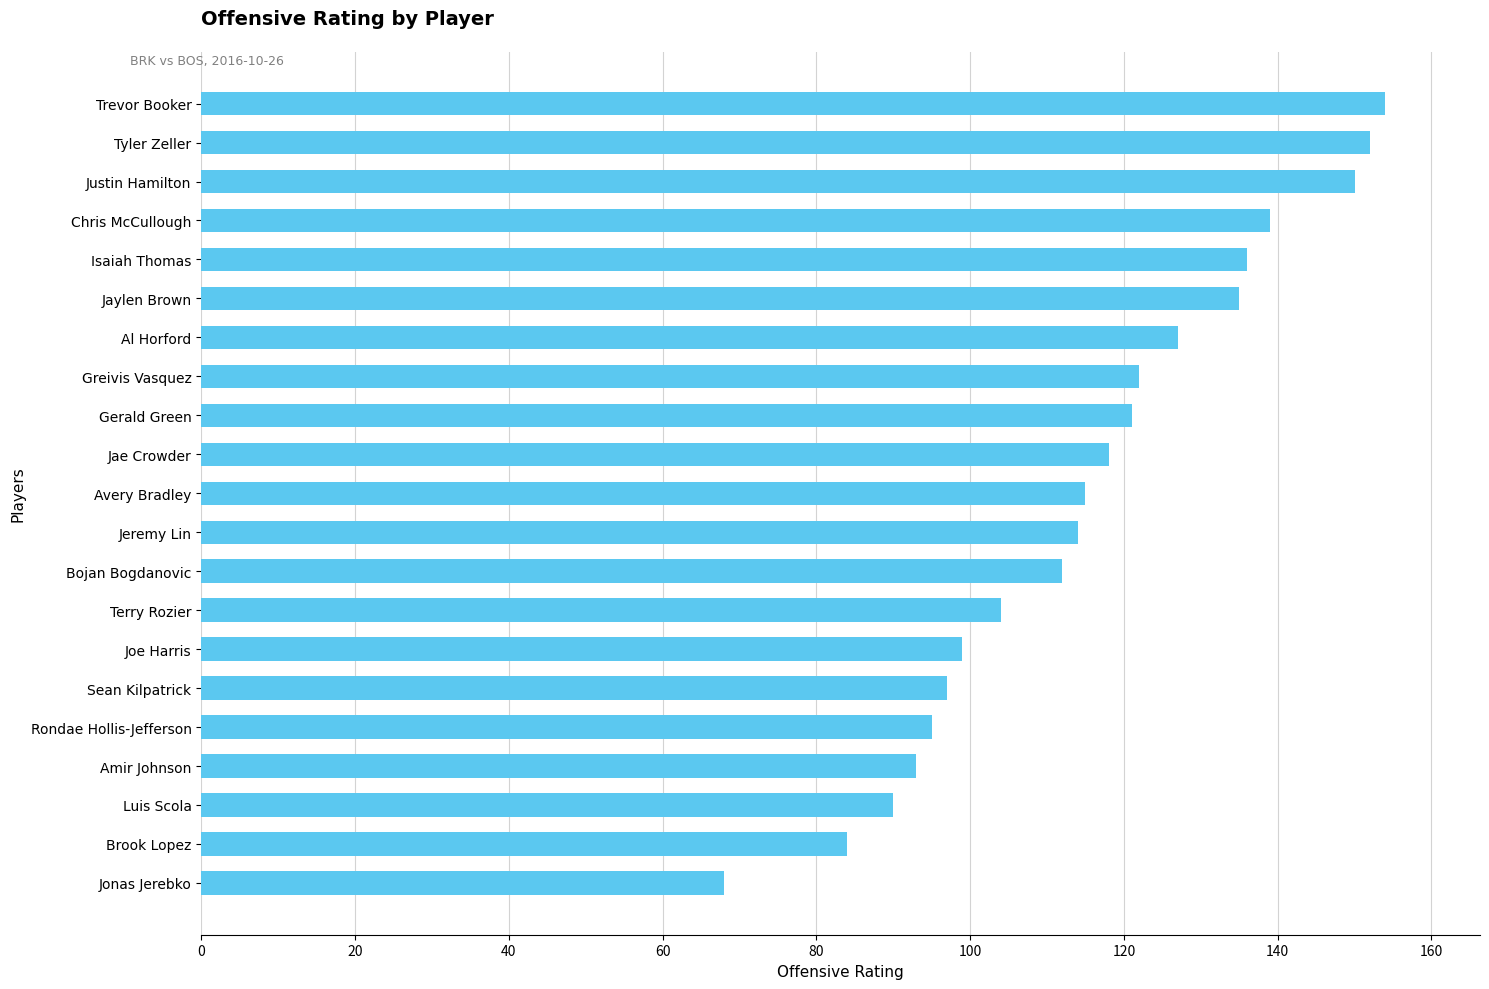

At which category does the chart reach its minimum across all series?

Jonas Jerebko